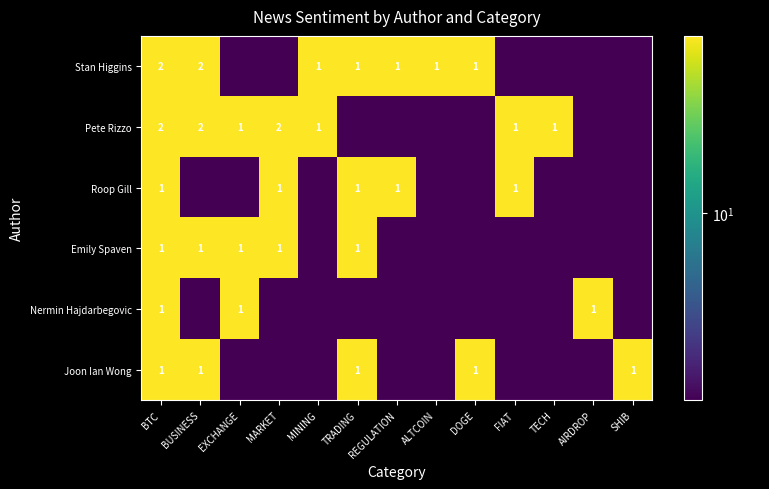

At which category is the sum across all series the highest?

BTC